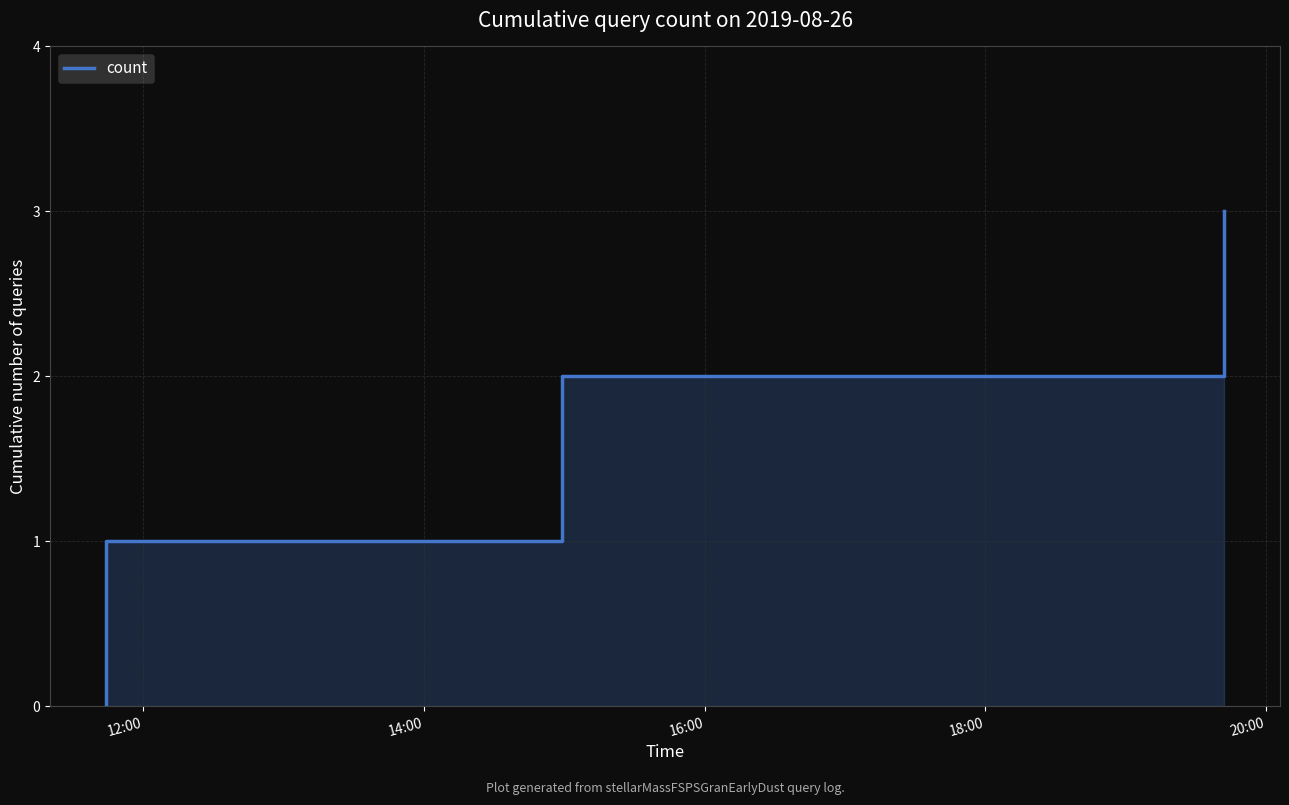

How many data points does each series have?

4